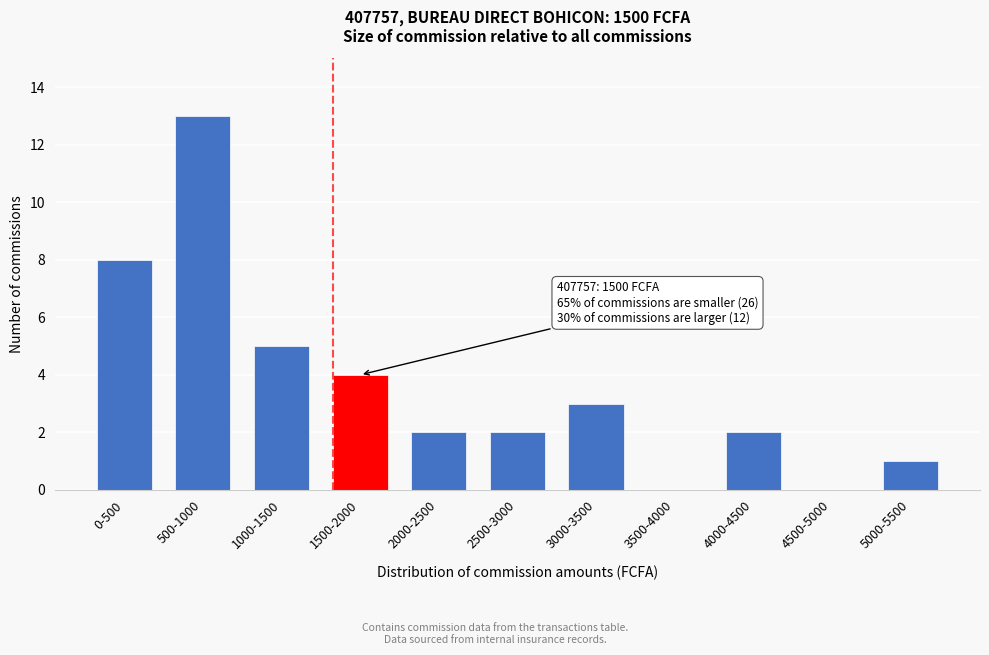

Reading right to left, list all the values displayed in this chart.

5000-5500=1	4500-5000=0	4000-4500=2	3500-4000=0	3000-3500=3	2500-3000=2	2000-2500=2	1500-2000=4	1000-1500=5	500-1000=13	0-500=8